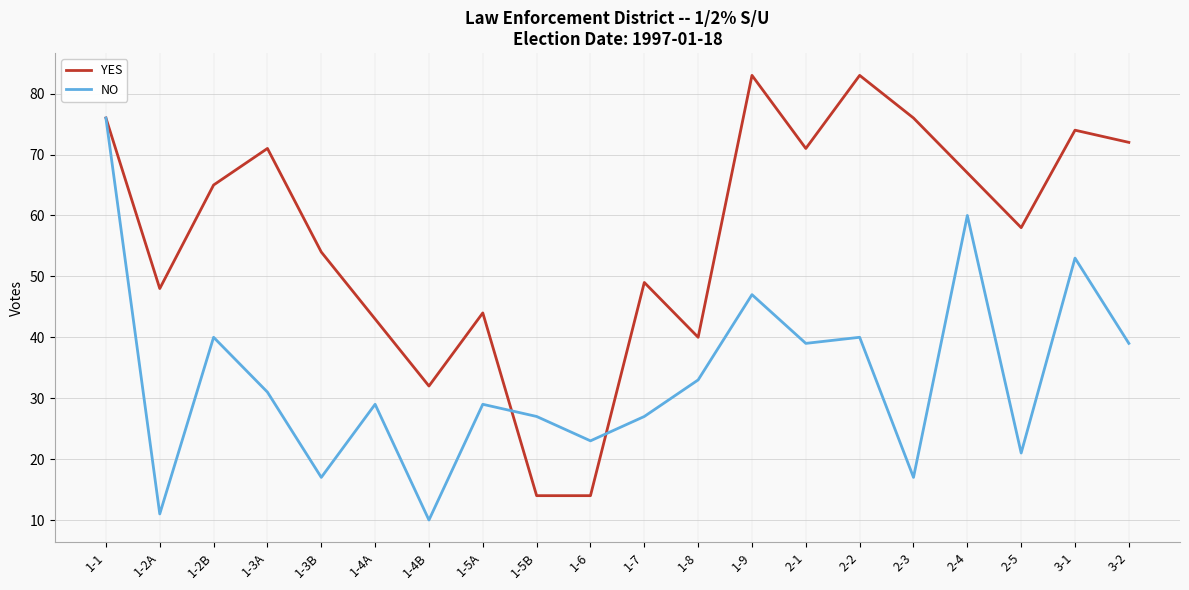

Where is the first local maximum for NO?

1-2B